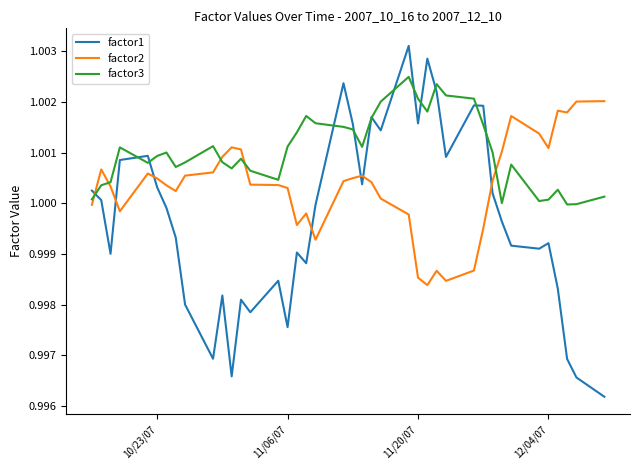

List the series in order of their overall mean, lowest first.

factor1, factor2, factor3